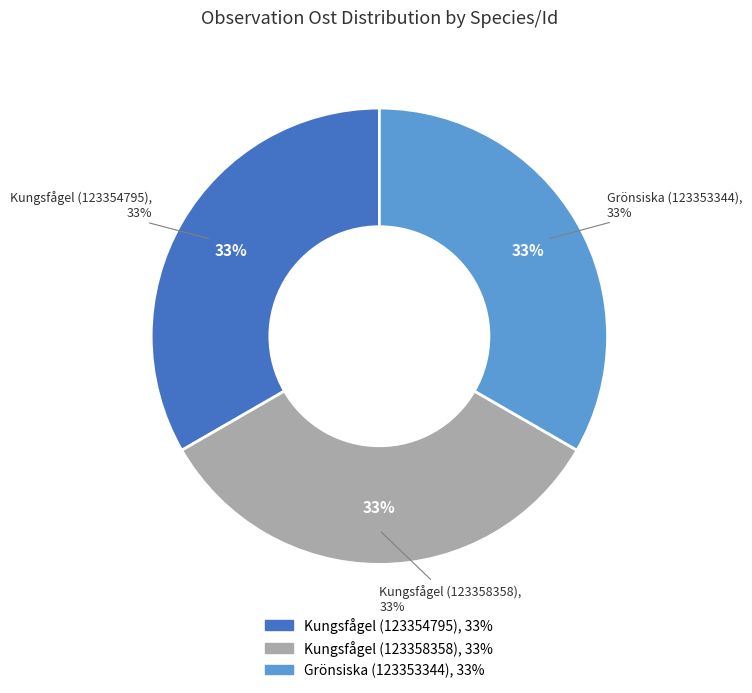

Is Kungsfågel (123354795) the majority of the pie?

No